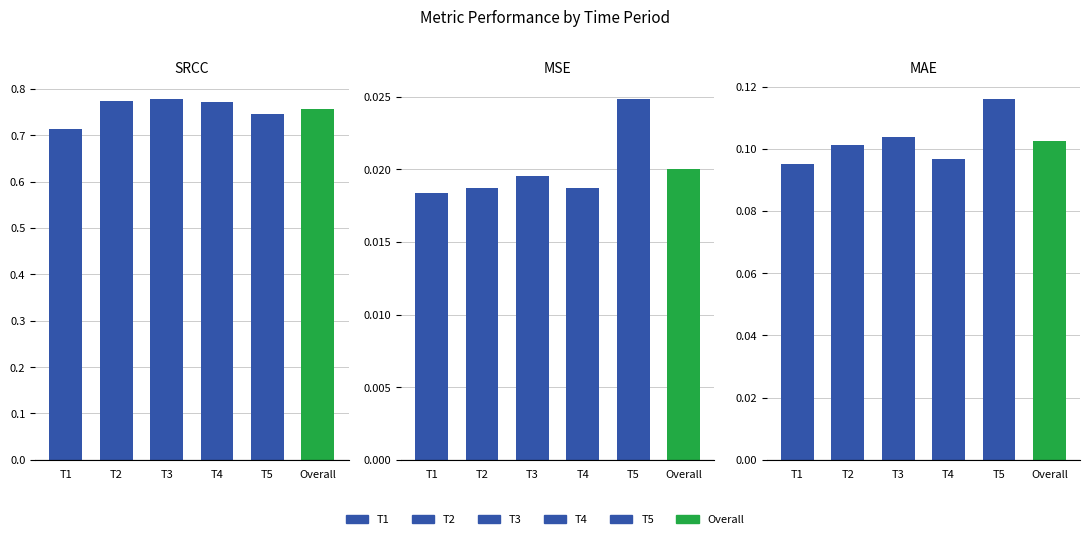

True or false: SRCC has a value of 0.2 at Overall.

False